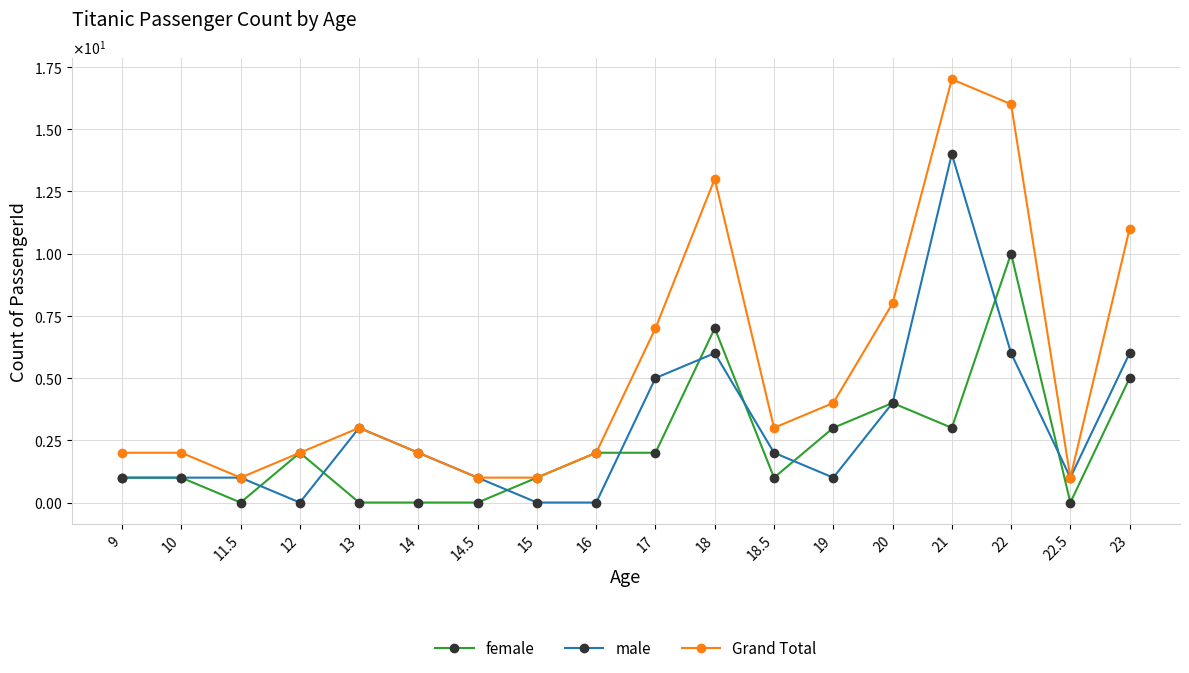

The value of female at 13 is 0. True or false?

True